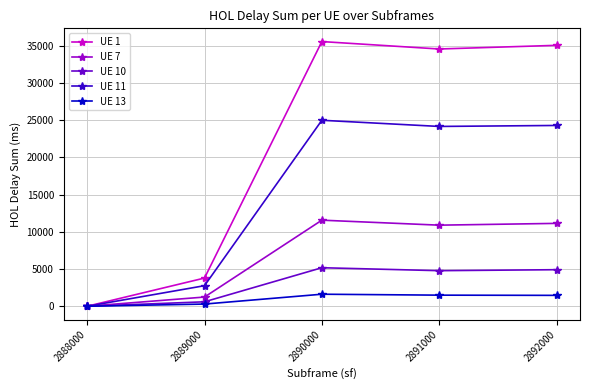

Is this an area chart (filled region under the line)?

No